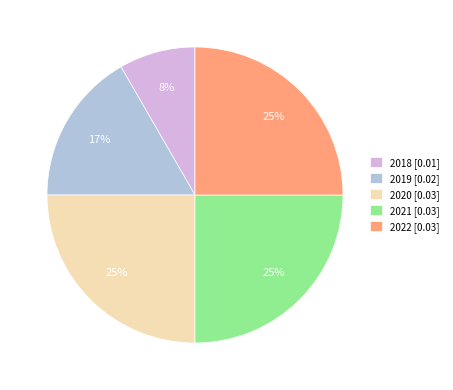

Does 2022 represent more than half of the total?

No